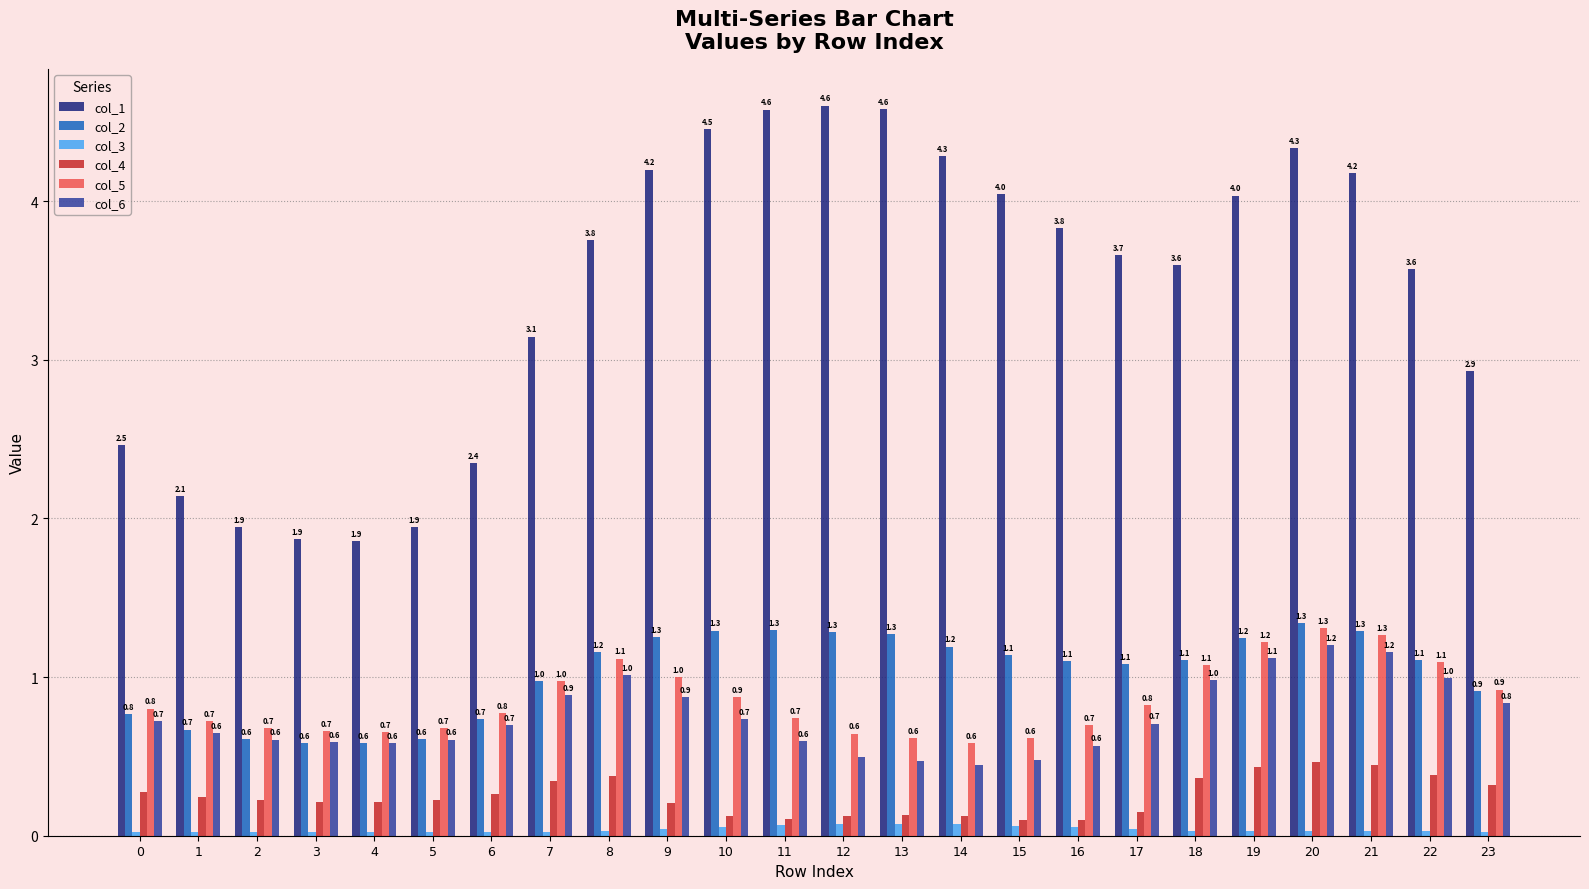

How many groups of bars are there?

24